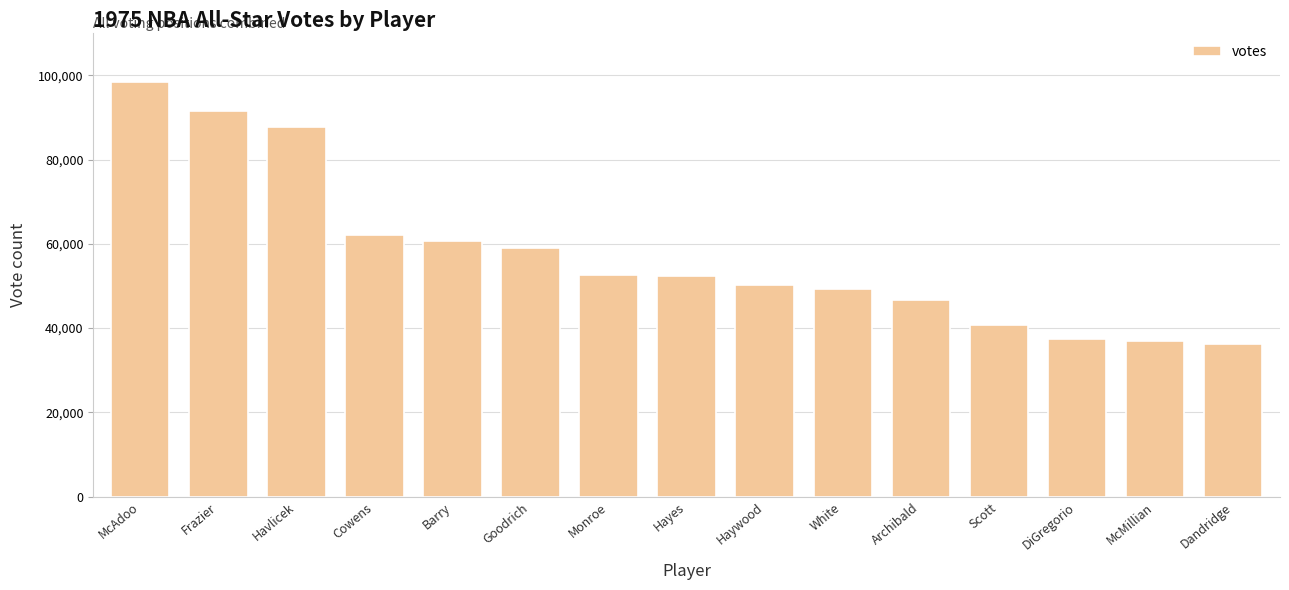

What is the ratio of the value at Goodrich to the value at Monroe?

1.1